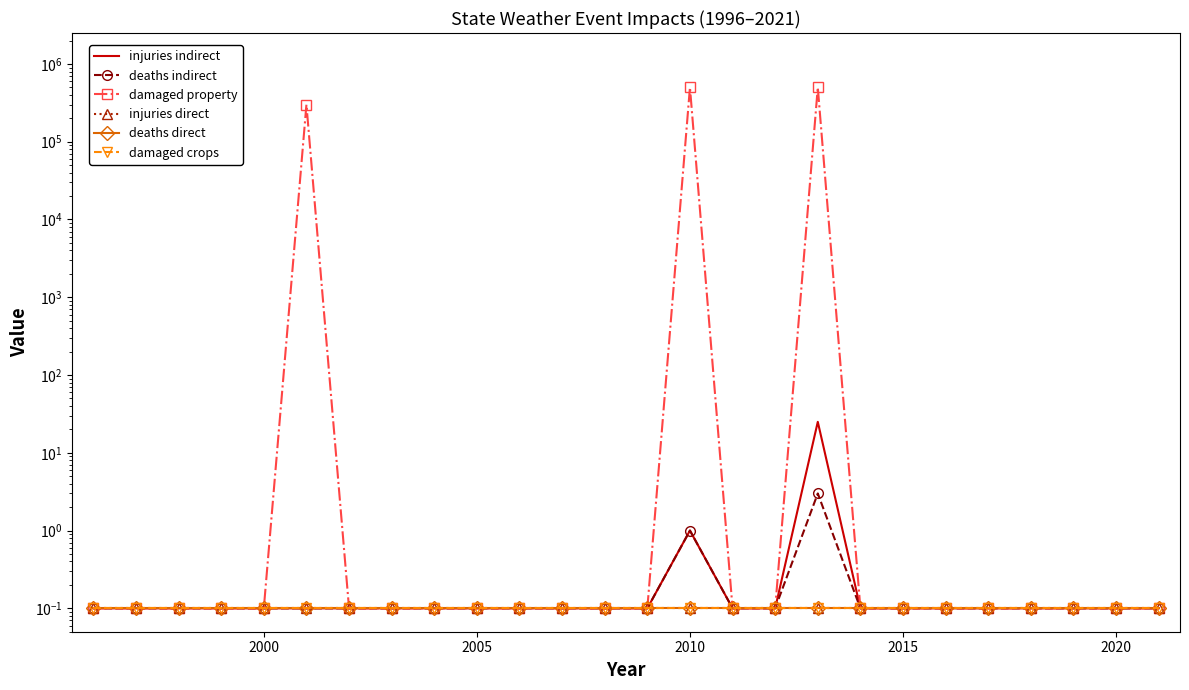

Reading right to left, list all the values displayed in this chart.

injuries indirect: 0.1	0.1	0.1	0.1	0.1	0.1	0.1	0.1	25.0	0.1	0.1	1.0	0.1	0.1	0.1	0.1	0.1	0.1	0.1	0.1	0.1	0.1	0.1	0.1	0.1	0.1
deaths indirect: 0.1	0.1	0.1	0.1	0.1	0.1	0.1	0.1	3.0	0.1	0.1	1.0	0.1	0.1	0.1	0.1	0.1	0.1	0.1	0.1	0.1	0.1	0.1	0.1	0.1	0.1
damaged property: 0.1	0.1	0.1	0.1	0.1	0.1	0.1	0.1	500000.0	0.1	0.1	500000.0	0.1	0.1	0.1	0.1	0.1	0.1	0.1	0.1	300000.0	0.1	0.1	0.1	0.1	0.1
injuries direct: 0.1	0.1	0.1	0.1	0.1	0.1	0.1	0.1	0.1	0.1	0.1	0.1	0.1	0.1	0.1	0.1	0.1	0.1	0.1	0.1	0.1	0.1	0.1	0.1	0.1	0.1
deaths direct: 0.1	0.1	0.1	0.1	0.1	0.1	0.1	0.1	0.1	0.1	0.1	0.1	0.1	0.1	0.1	0.1	0.1	0.1	0.1	0.1	0.1	0.1	0.1	0.1	0.1	0.1
damaged crops: 0.1	0.1	0.1	0.1	0.1	0.1	0.1	0.1	0.1	0.1	0.1	0.1	0.1	0.1	0.1	0.1	0.1	0.1	0.1	0.1	0.1	0.1	0.1	0.1	0.1	0.1